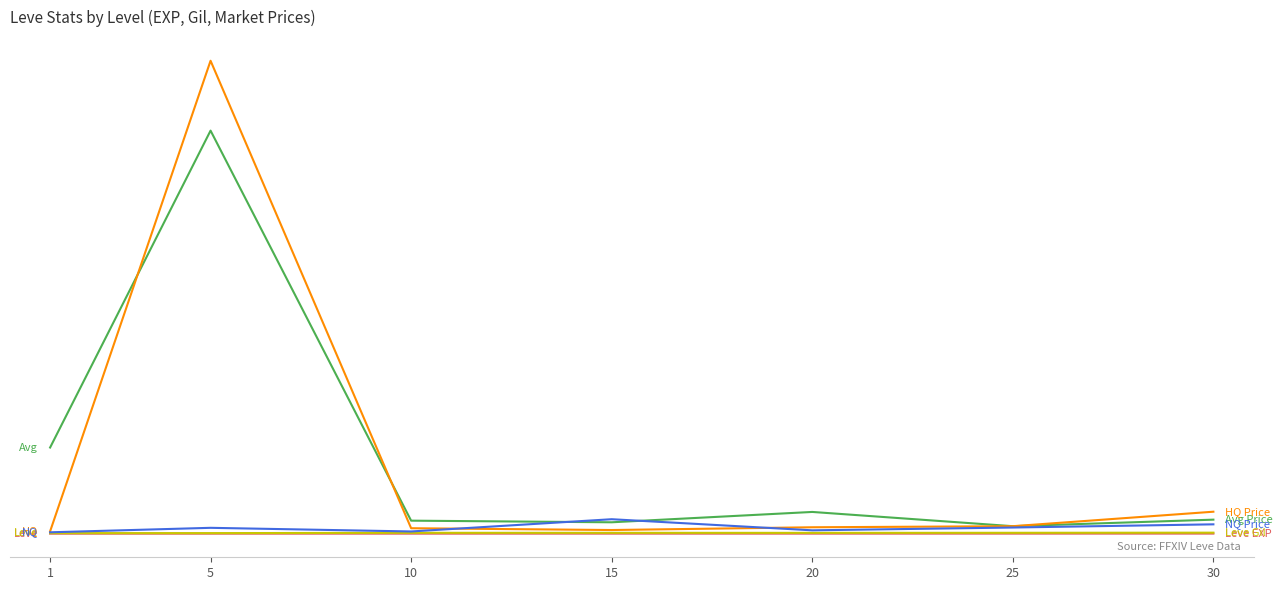

At which category is the sum across all series the highest?

5